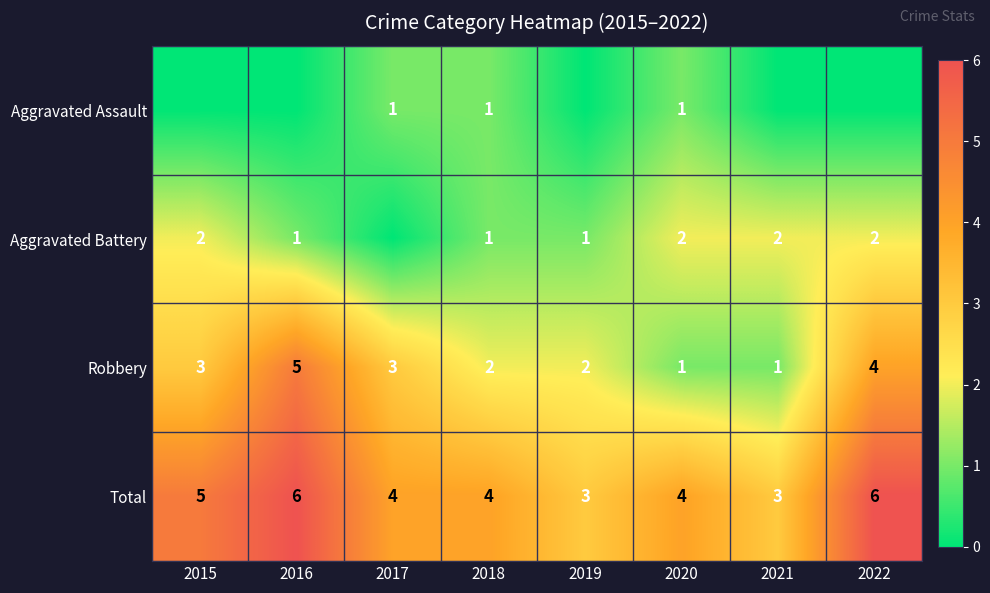

What is the difference between the maximum and minimum values in the Total series?

3